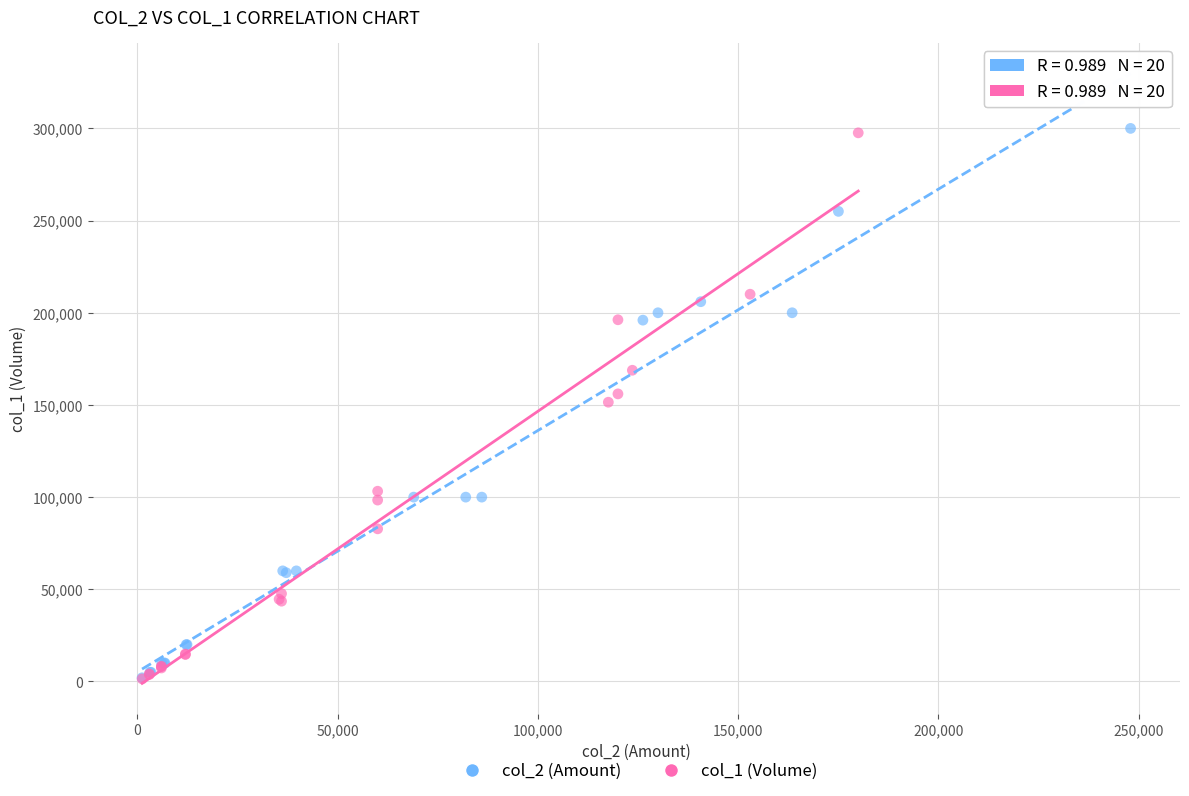

Which series has the widest spread of Y values?

col_2 (Amount)